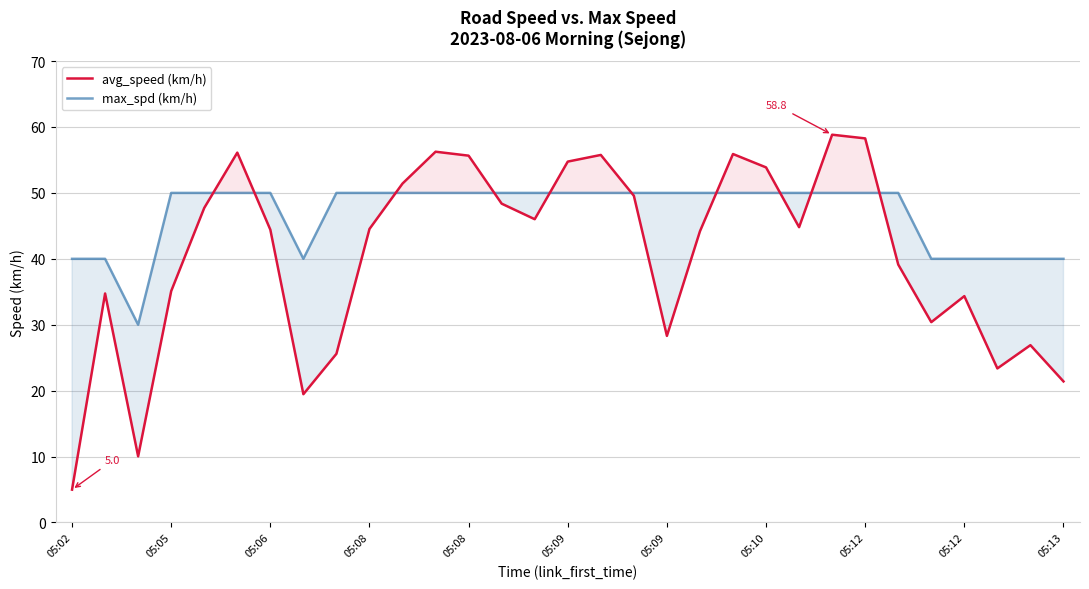

What are all the series names shown in the legend?

avg_speed (km/h), max_spd (km/h)